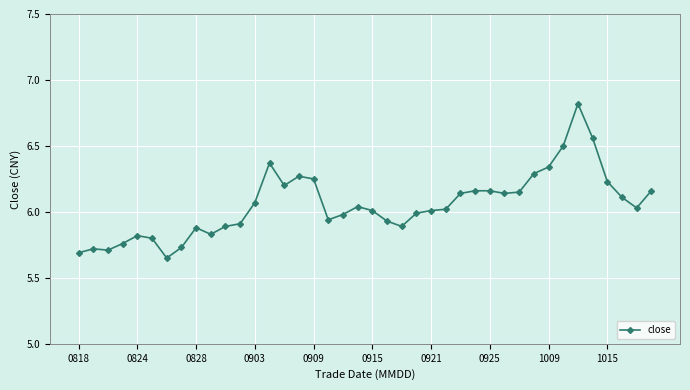

What is the sum of all values?

242.2